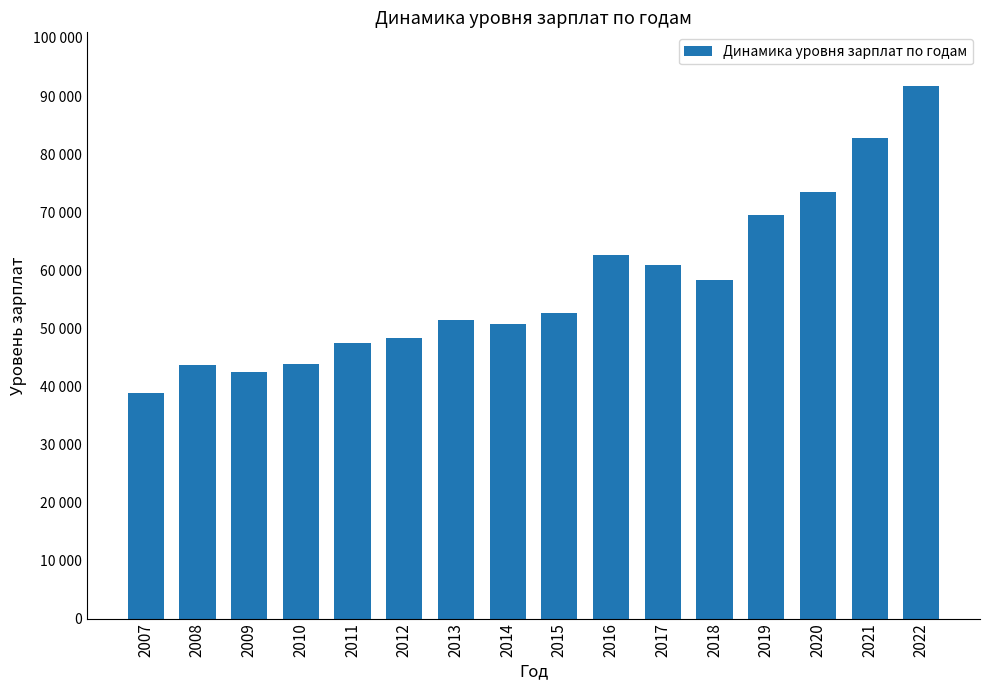

At which label is the value closest to 65355?

2016